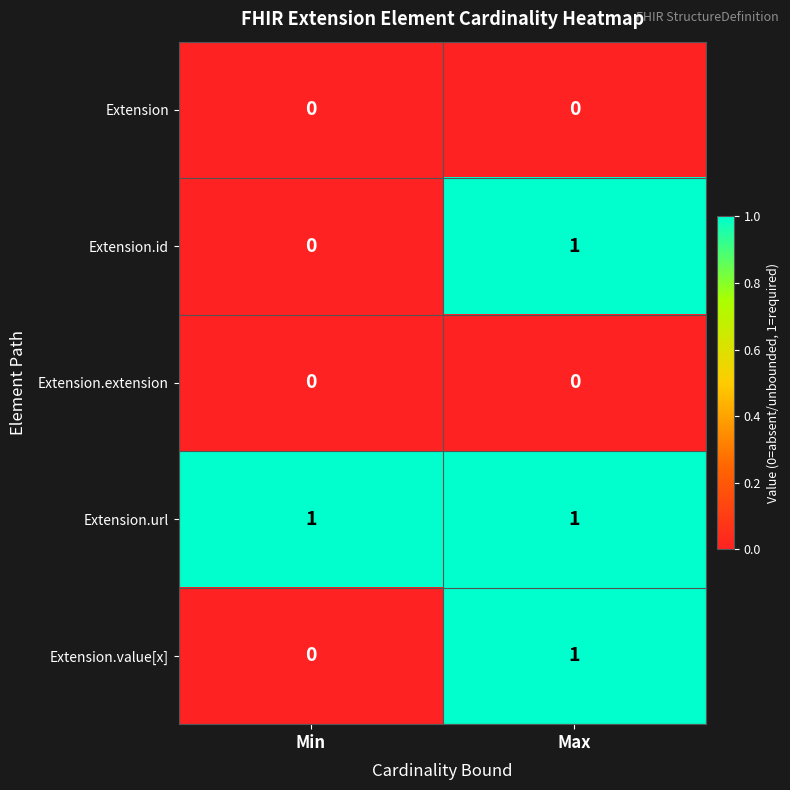

Reading left to right, extract all data points from this chart.

Extension: Min=0	Max=0
Extension.id: Min=0	Max=1
Extension.extension: Min=0	Max=0
Extension.url: Min=1	Max=1
Extension.value[x]: Min=0	Max=1